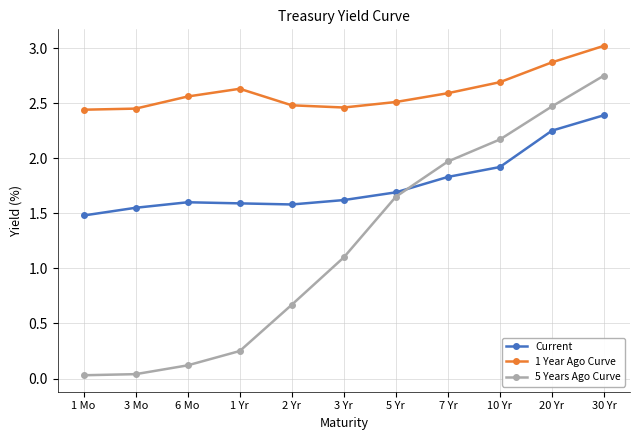

Between 5 Yr and 20 Yr, which series saw the biggest shift?

5 Years Ago Curve